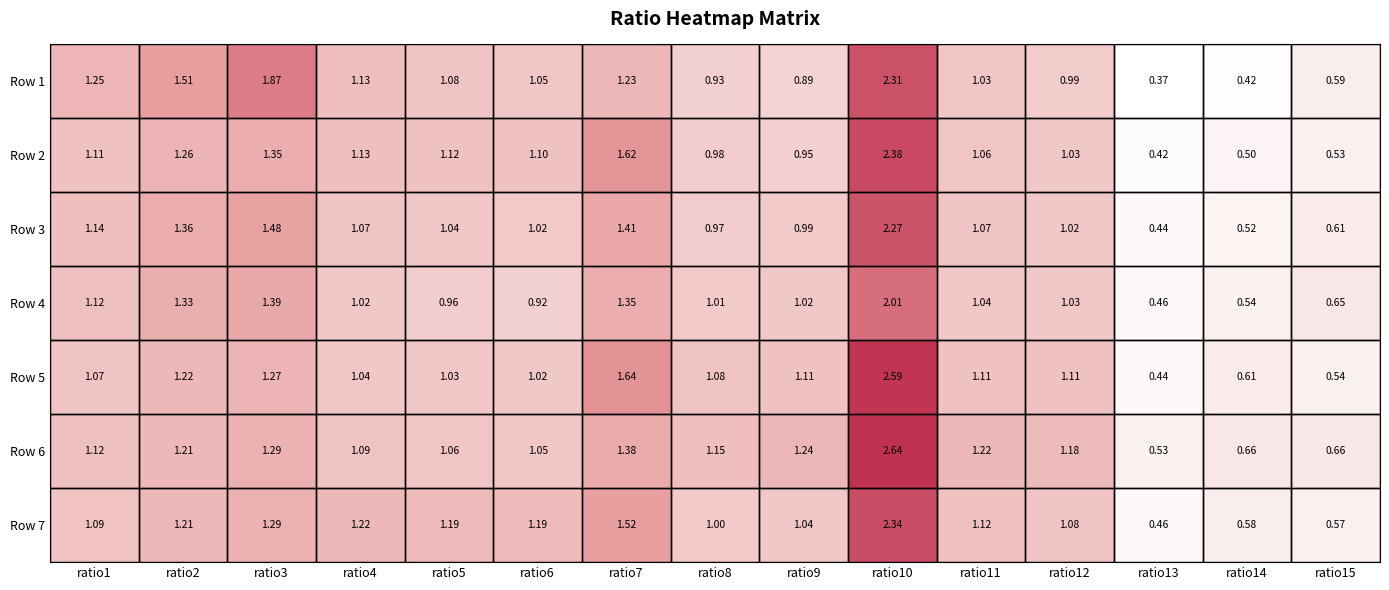

What is the total value across all series at ratio11?

7.7